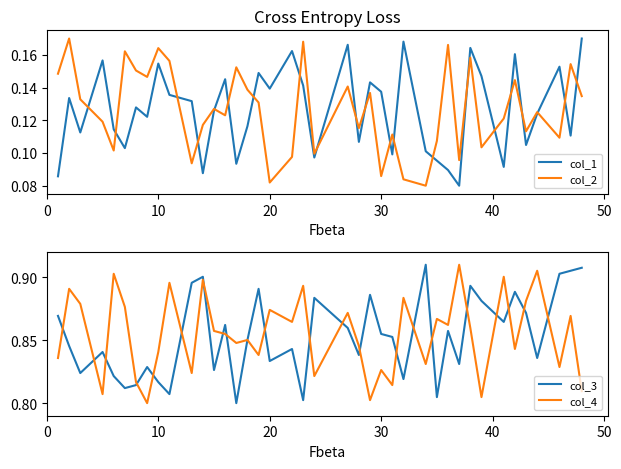

Is the value of col_1 at 32 greater than the value of col_3 at 50?

No